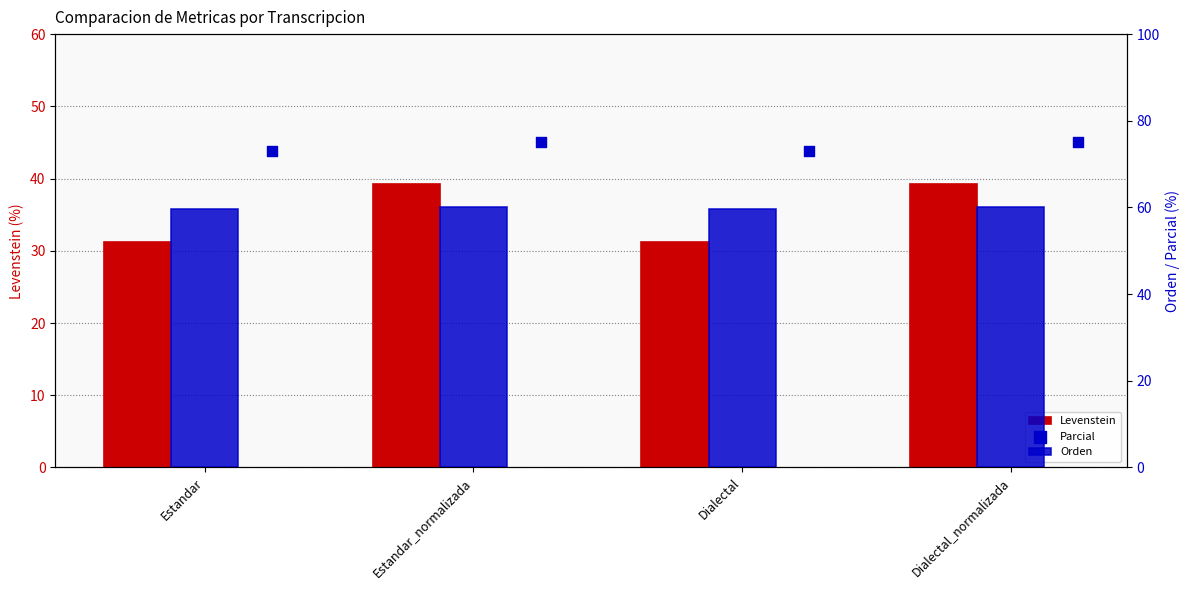

What is the total value across all series at Dialectal_normalizada?

174.4